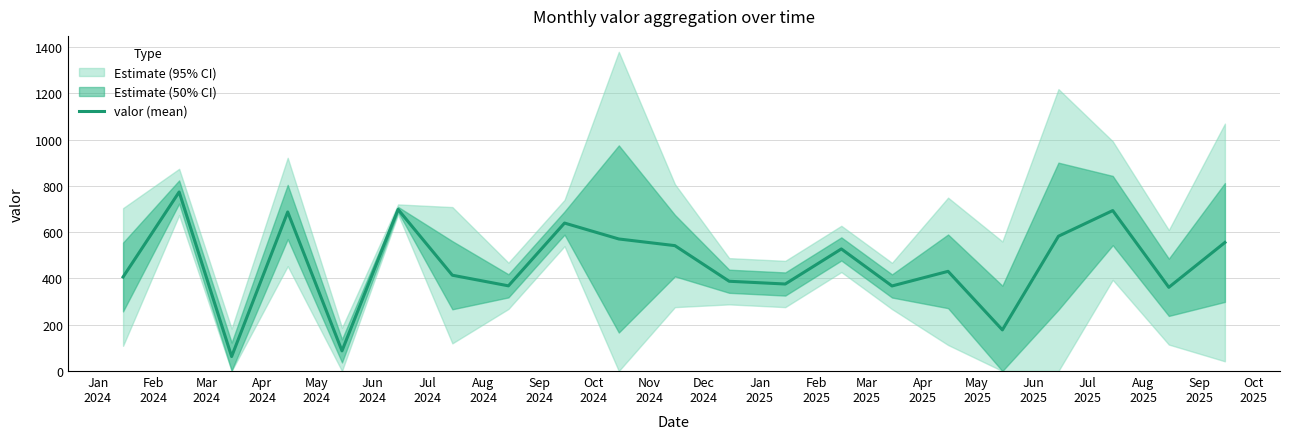

What is the minimum value for valor (mean)?

62.6